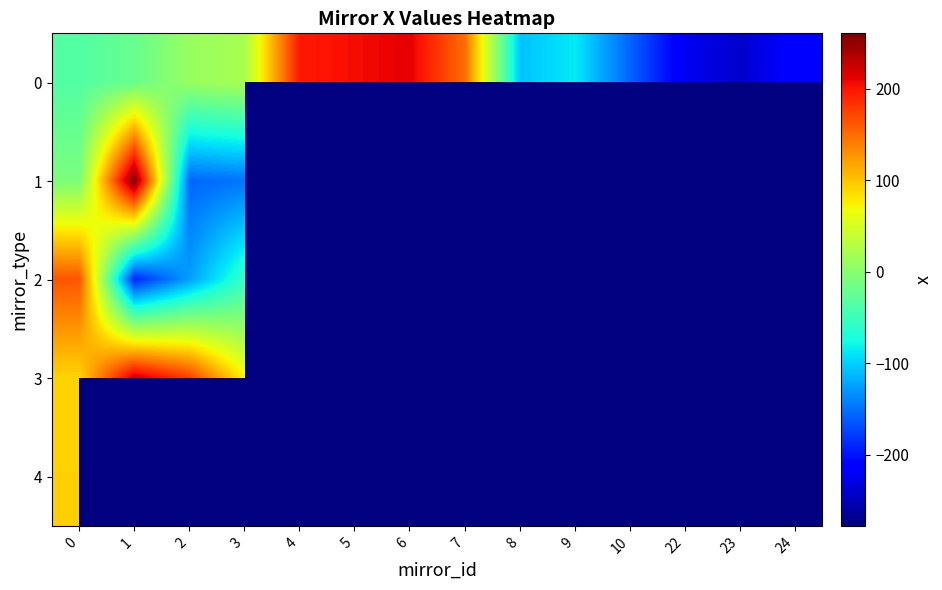

Between 22 and 3, which is larger?

3